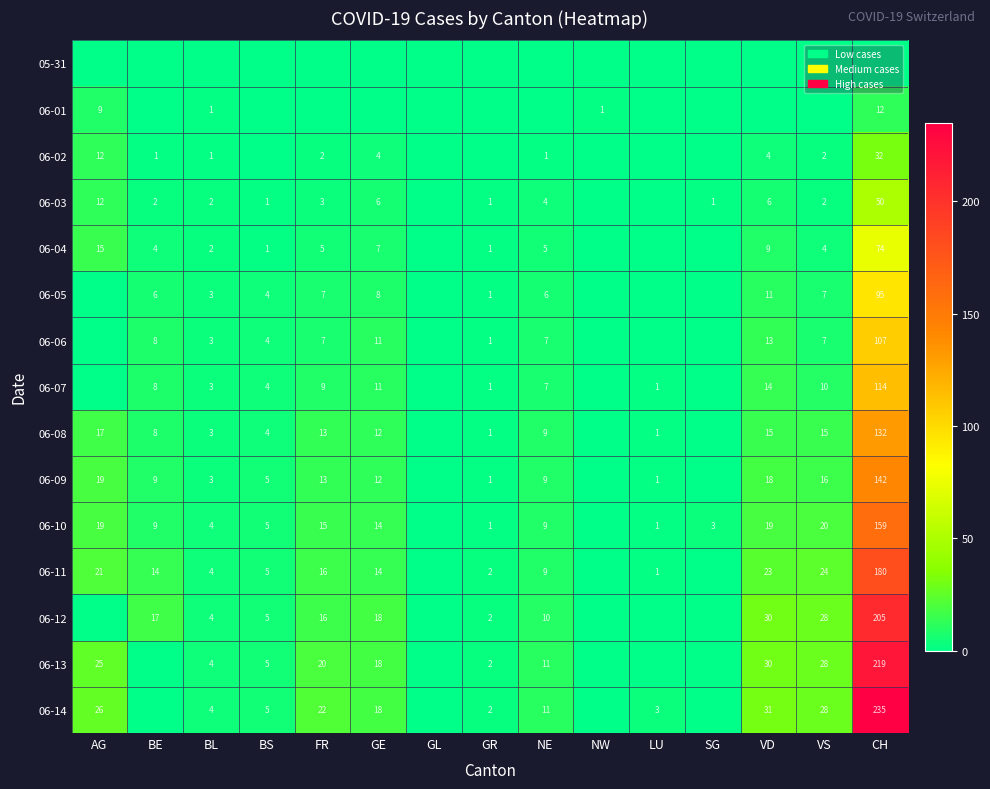

Is the value of 06-08 at BS greater than the value of 06-03 at VS?

Yes